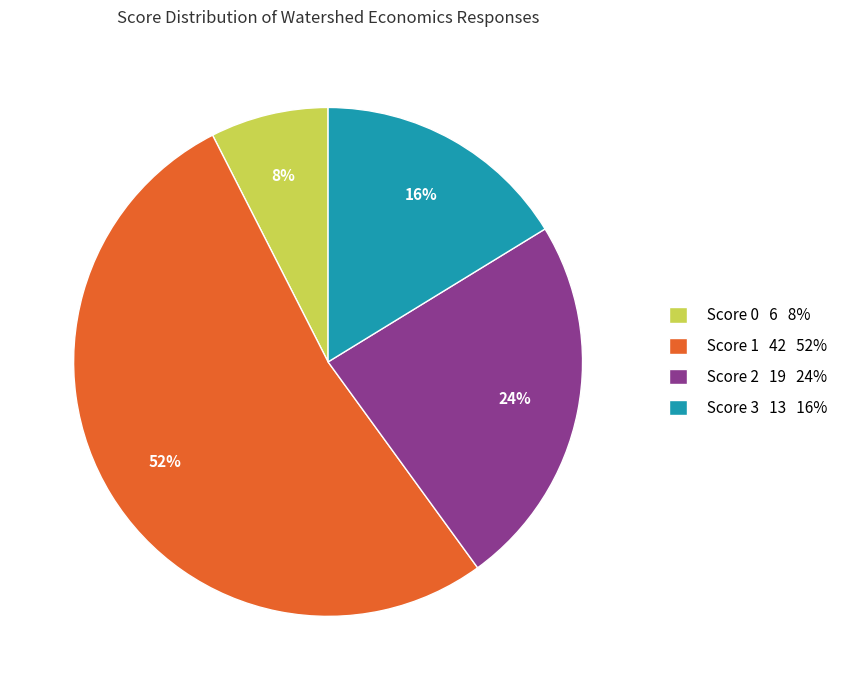

To the nearest percent, what is the average slice percentage?

25%